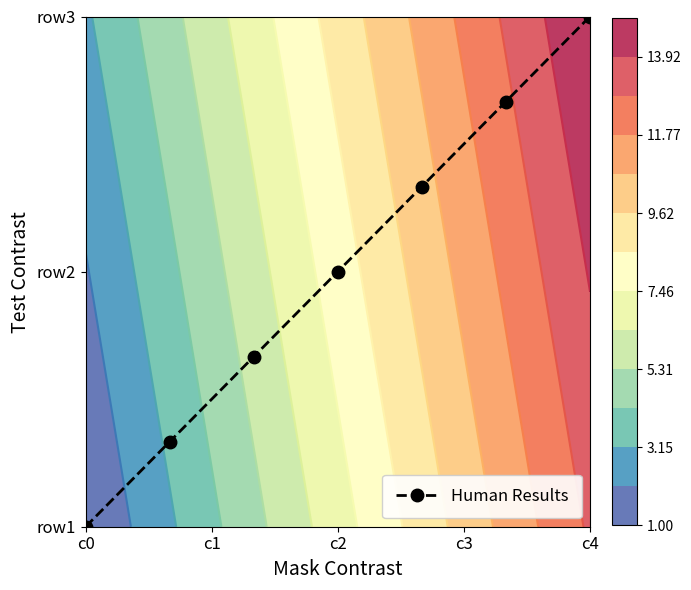

Is it true that the value at c0 is 0.6?

False